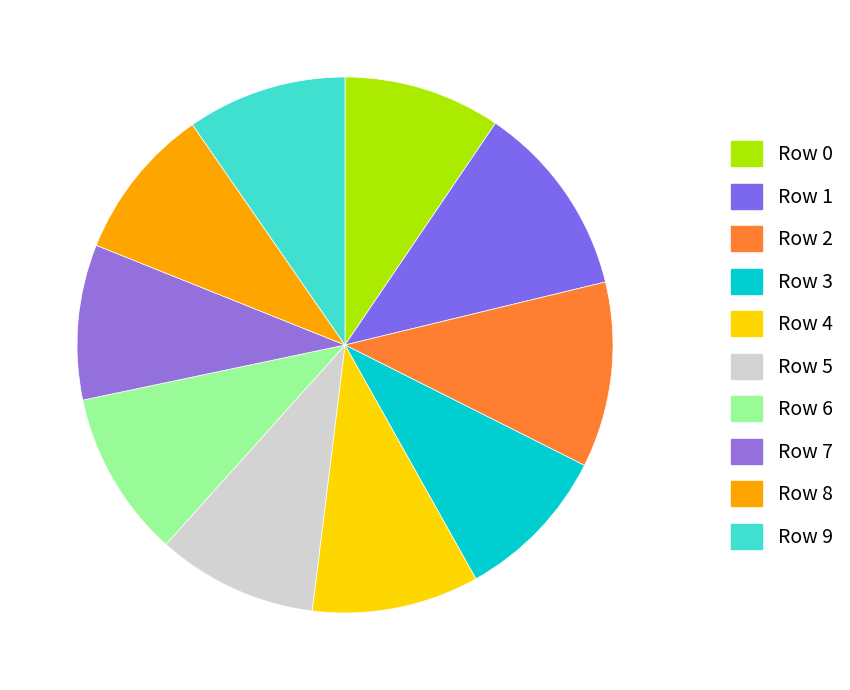

How many slices are in this pie chart?

10